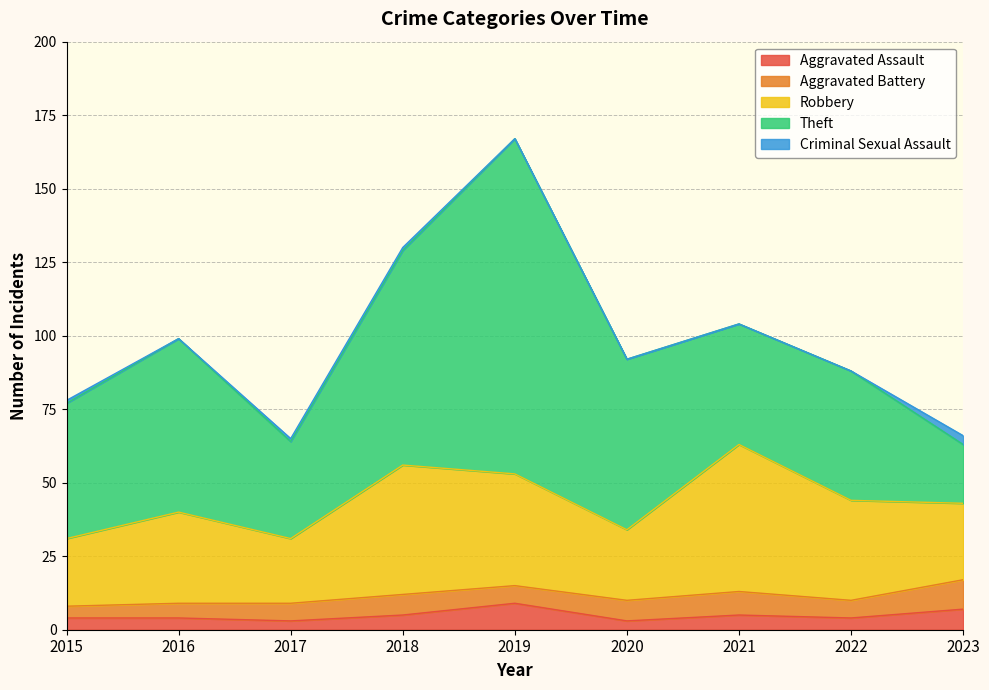

What is the total value across all series at 2021?

104